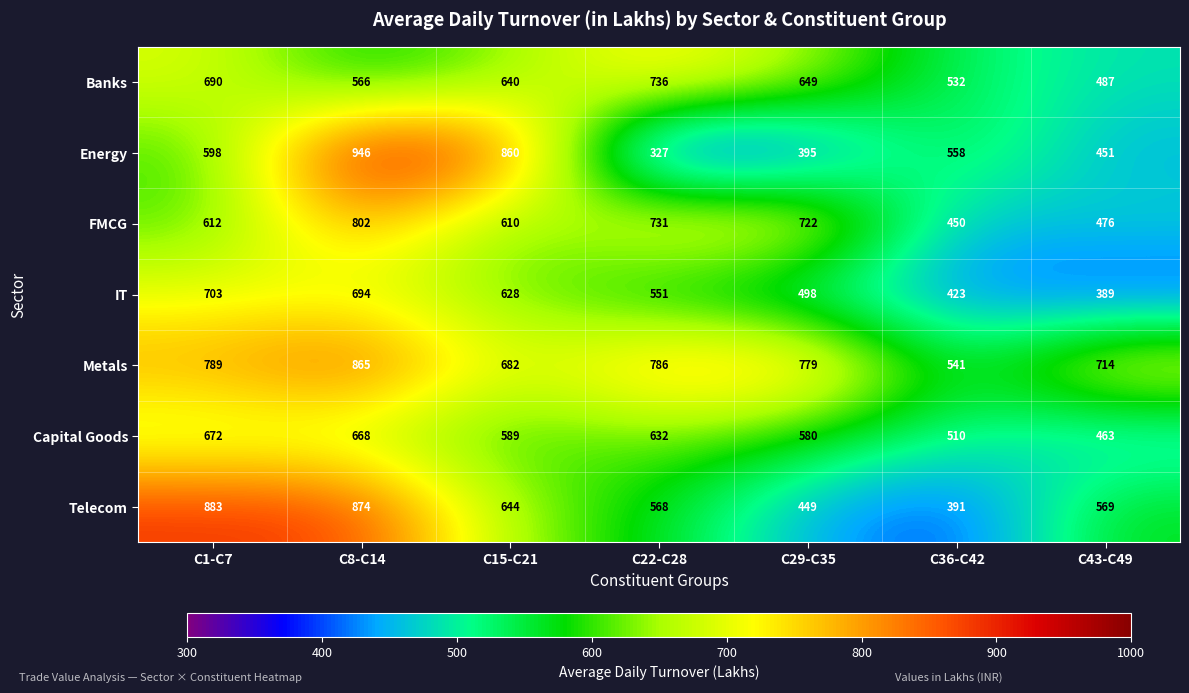

At how many categories does at least one series exceed 593?

6